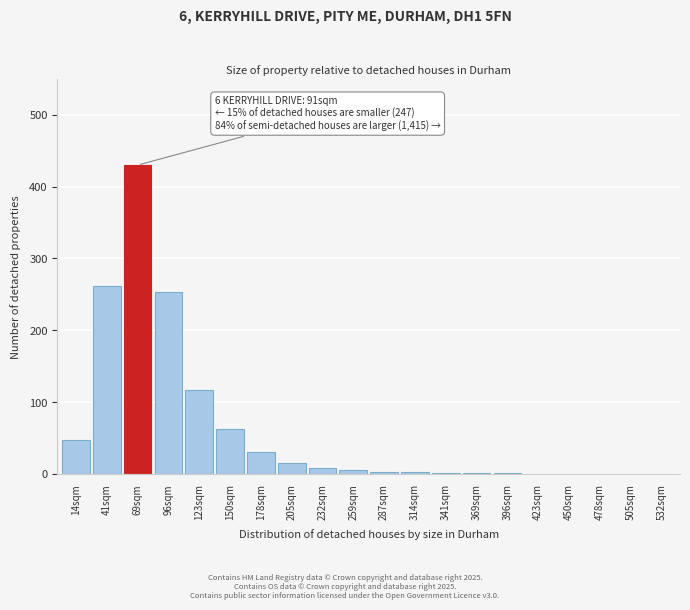

The value at 123sqm is 117. True or false?

True